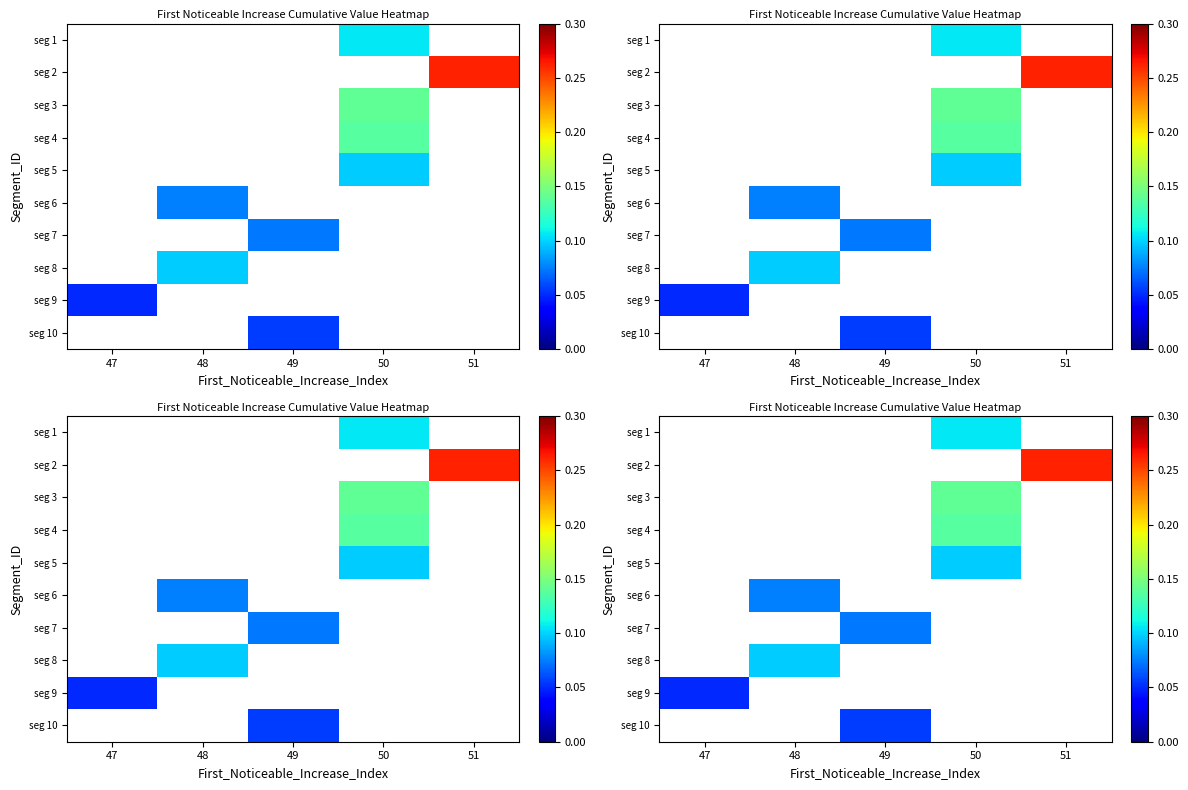

Is the value of seg 5 at 50 greater than the value of seg 4 at 51?

No